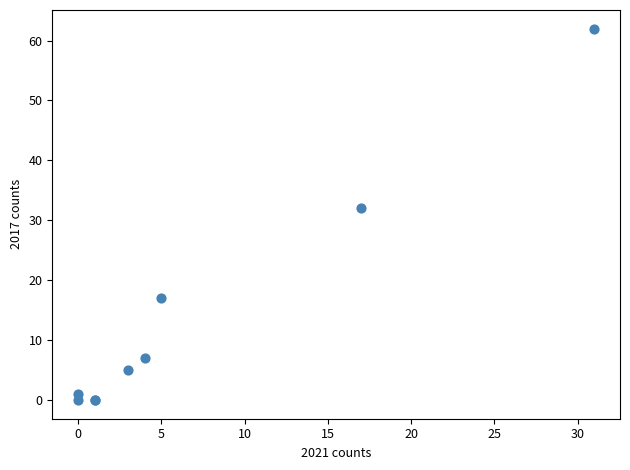

What Y value in the scatter plot is closest to 31?

32